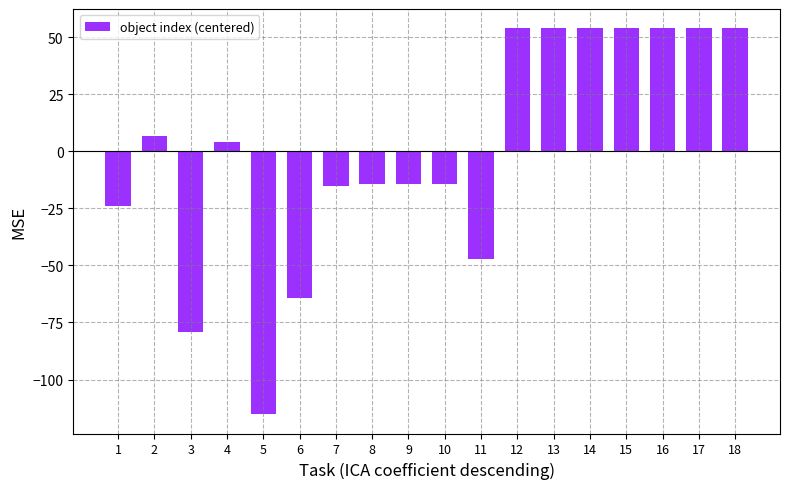

The value at 16 is 53.8. True or false?

True